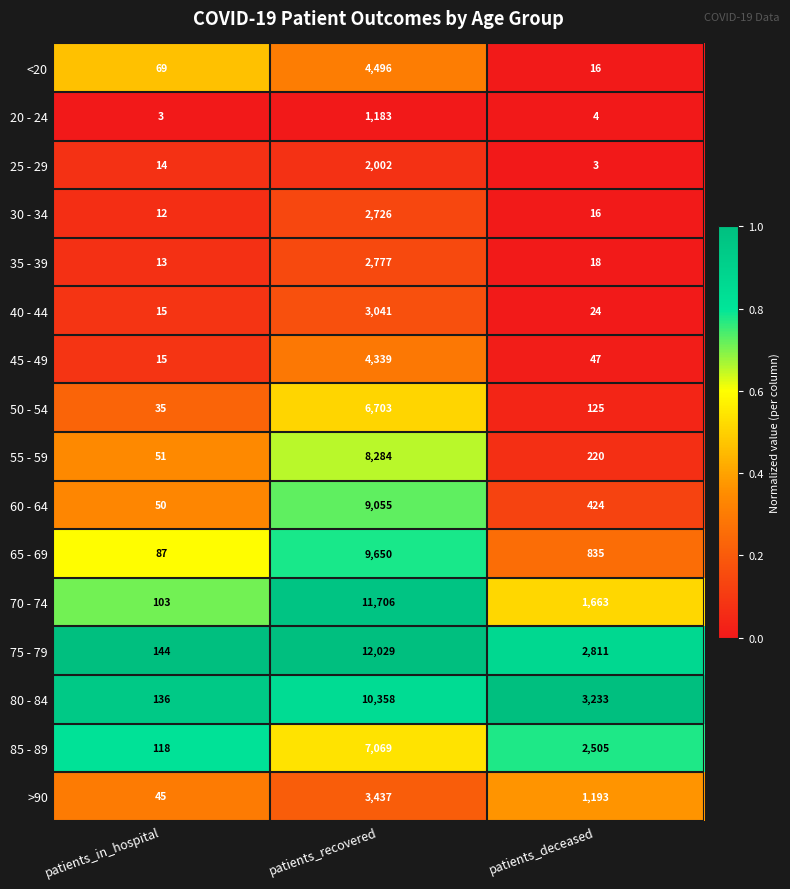

What is the average value of the 40 - 44 series?

1027